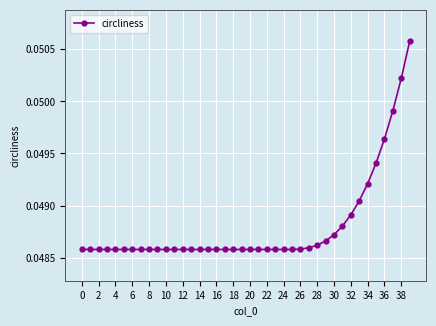

What is the sum of all values?

2.0